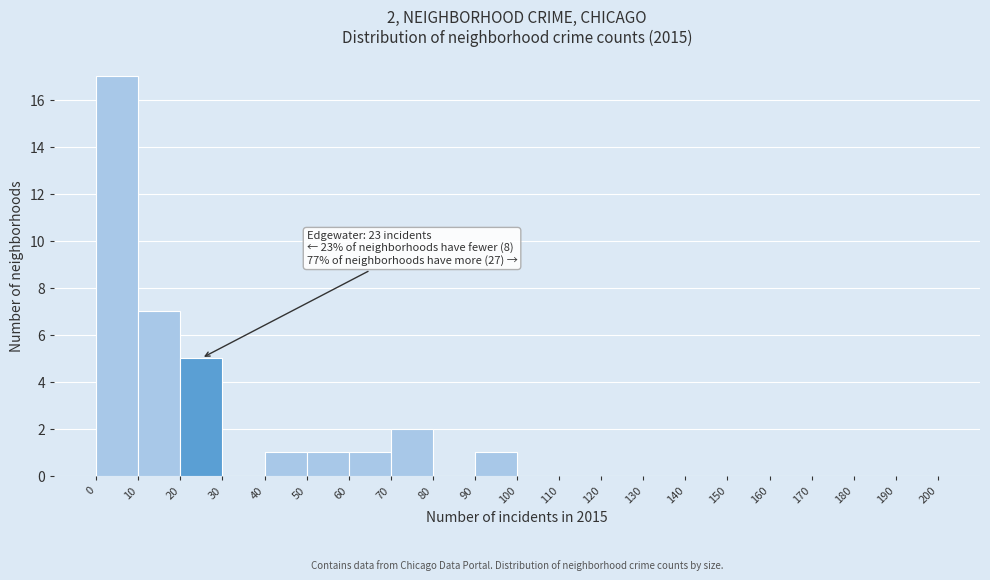

Which range on the x-axis has the tallest bar?

0 to 10